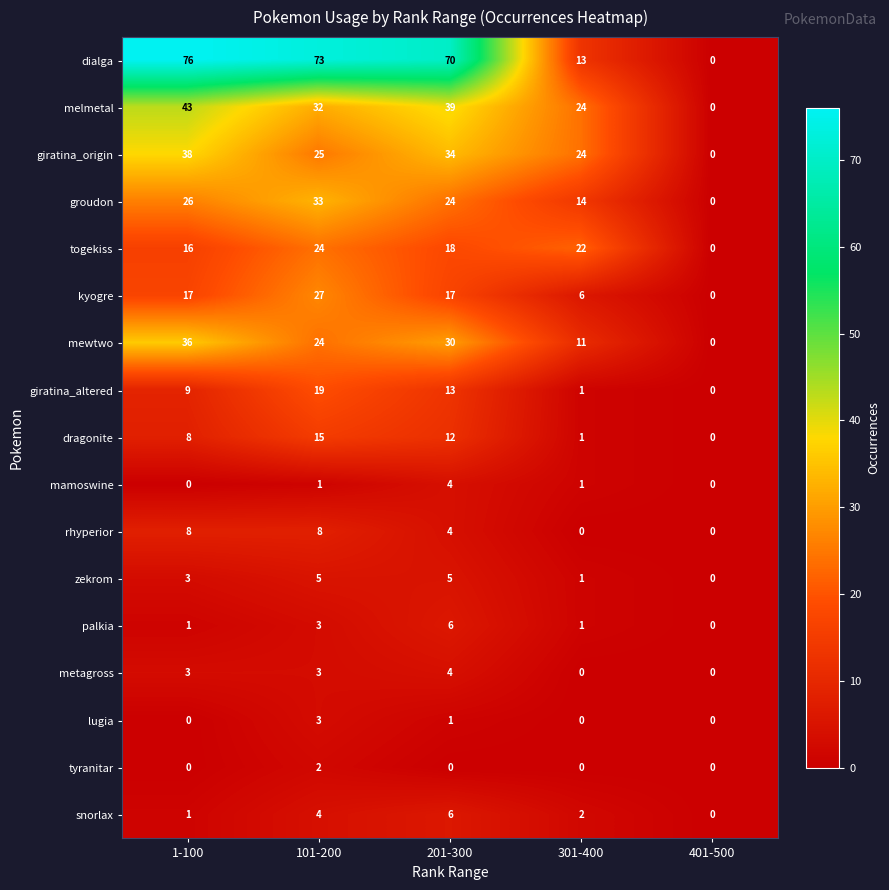

At which label does togekiss first exceed 18?

101-200